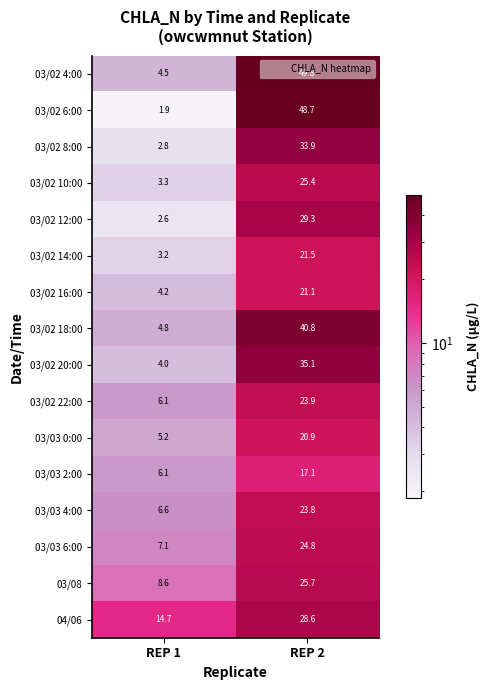

What is the maximum value shown in the chart?

49.8